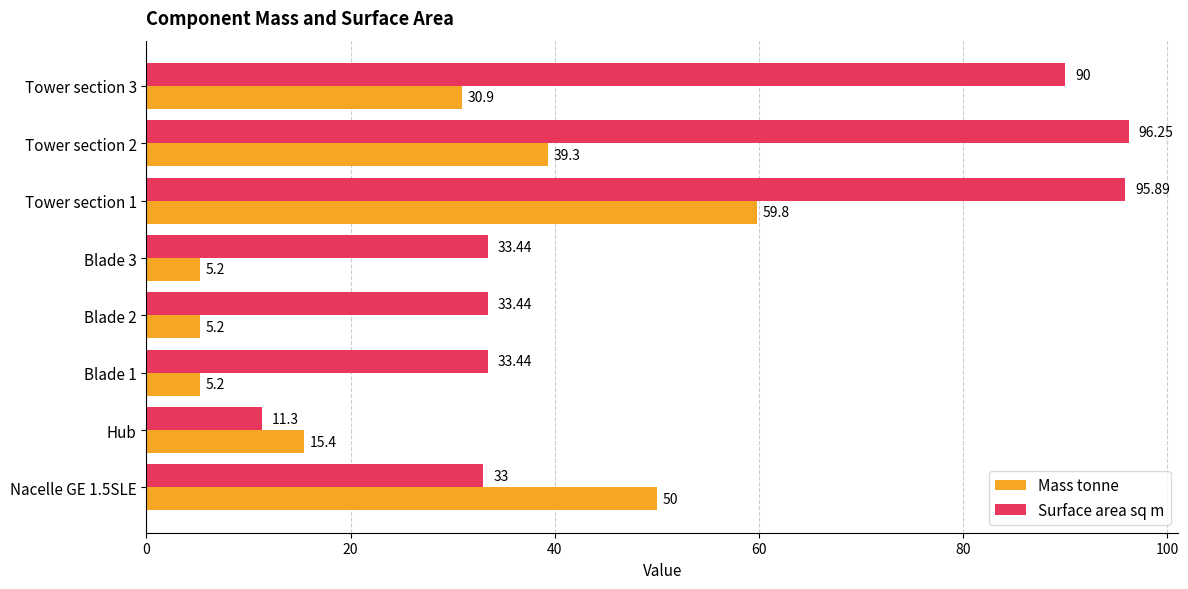

What is the difference between the maximum and second lowest values in the Mass tonne series?

54.6